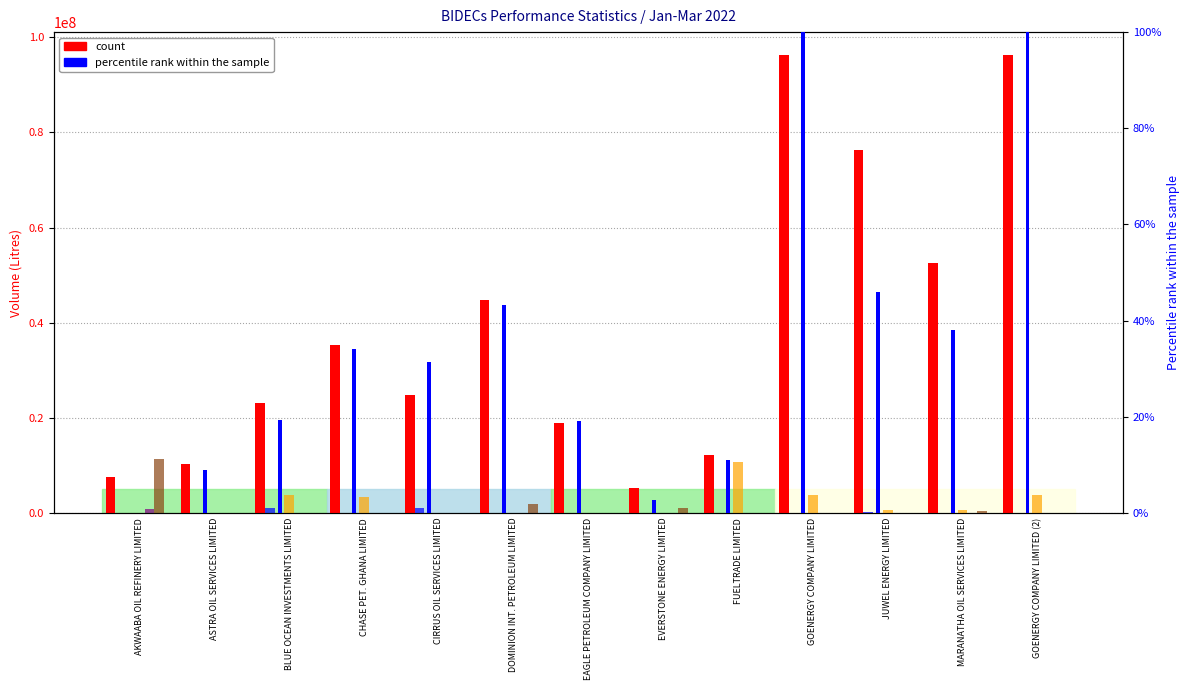

What is the total value across all series at EAGLE PETROLEUM COMPANY LIMITED?

18999219.1